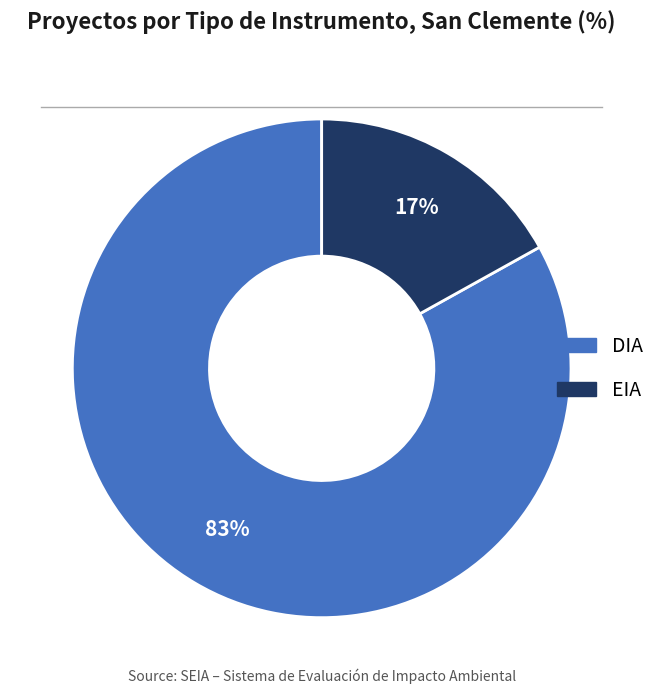

Which category accounts for the majority?

DIA